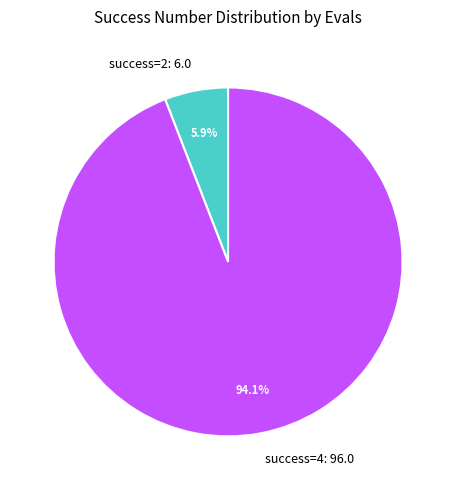

Which has a higher value, success=2: 6.0 or success=4: 96.0?

success=4: 96.0